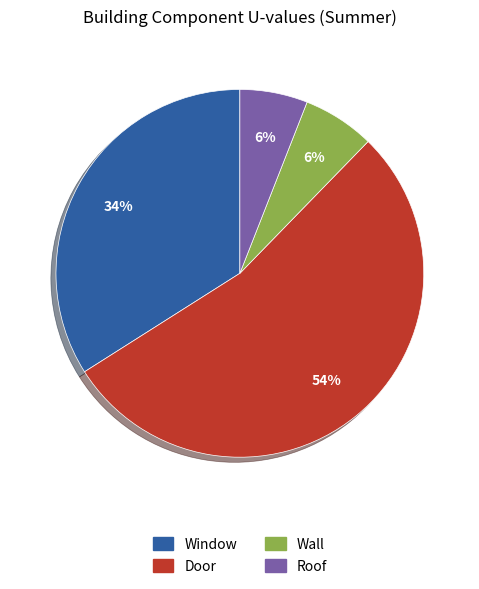

Does Door represent more than half of the total?

Yes